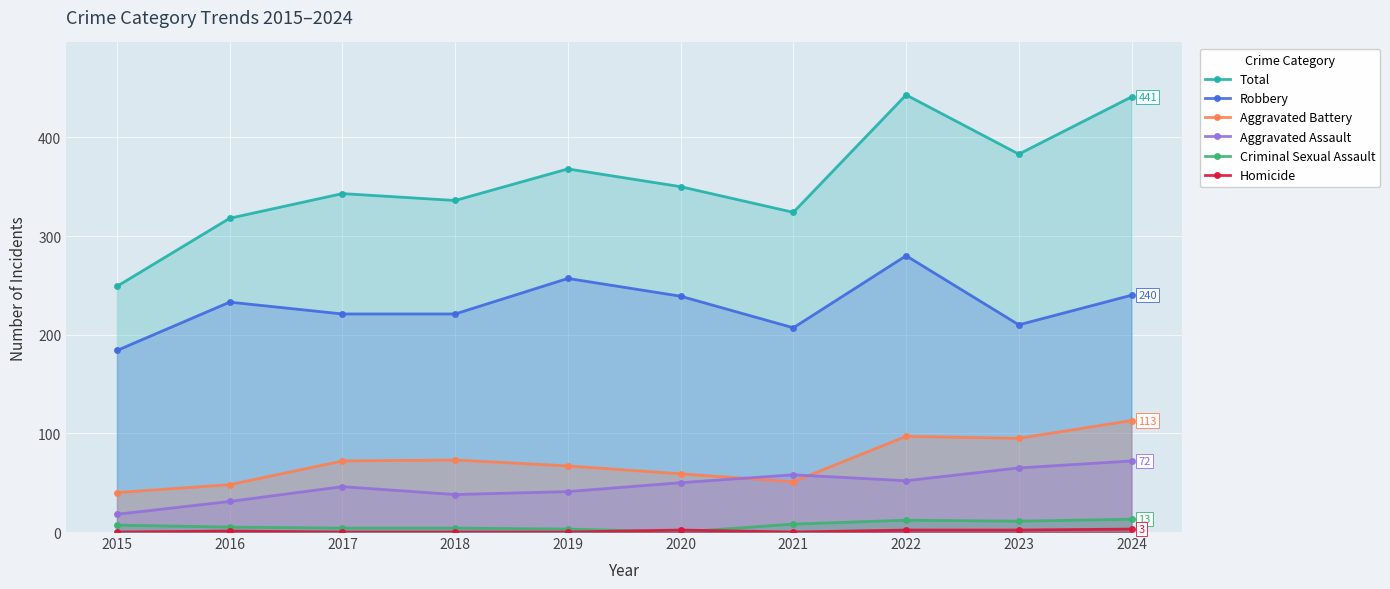

At which category does Criminal Sexual Assault reach its first local peak?

2022